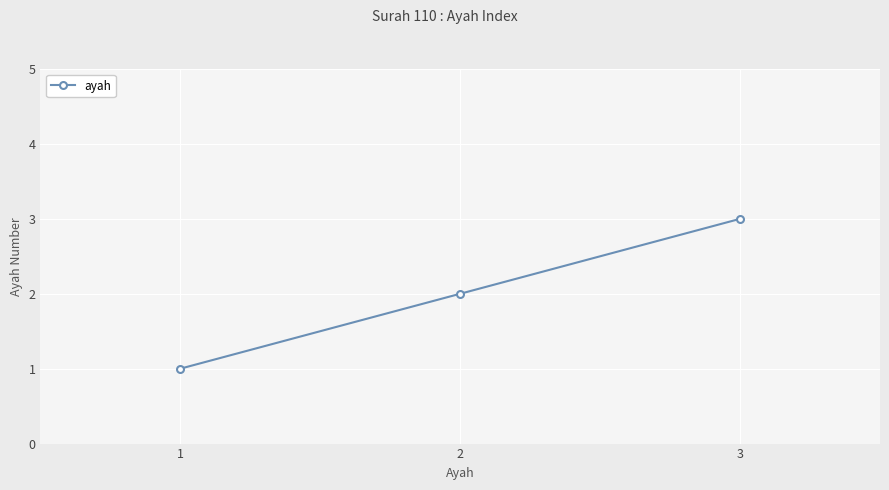

Reading right to left, transcribe all the data shown in this chart.

3=3	2=2	1=1